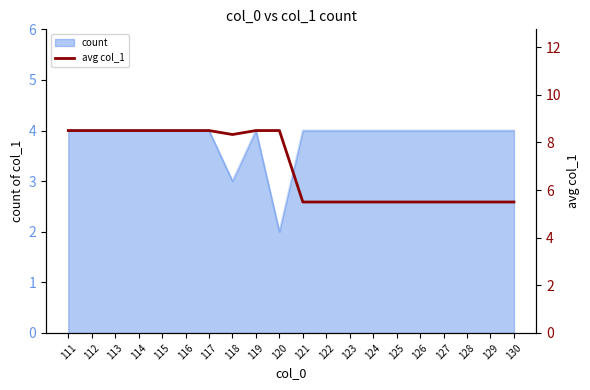

True or false: the data shows 5.5 at 127.

True